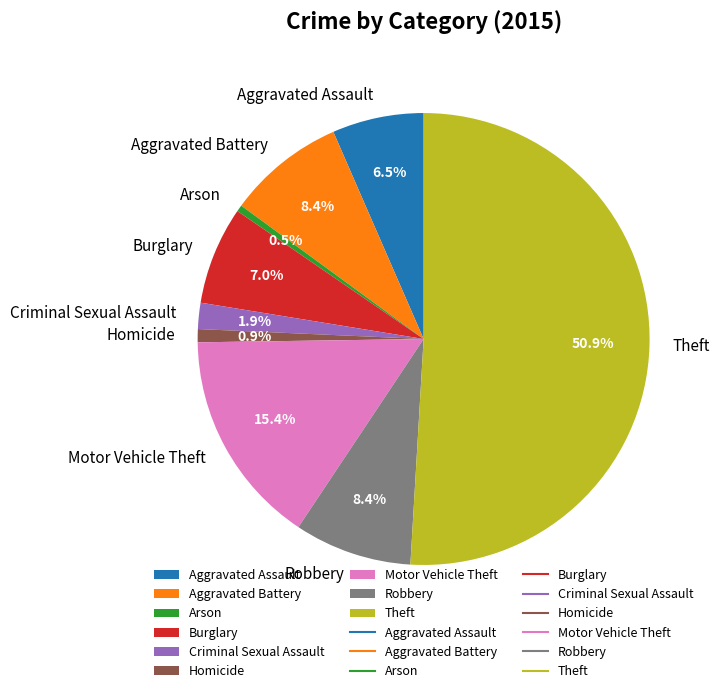

To the nearest percent, what is the average slice percentage?

11%